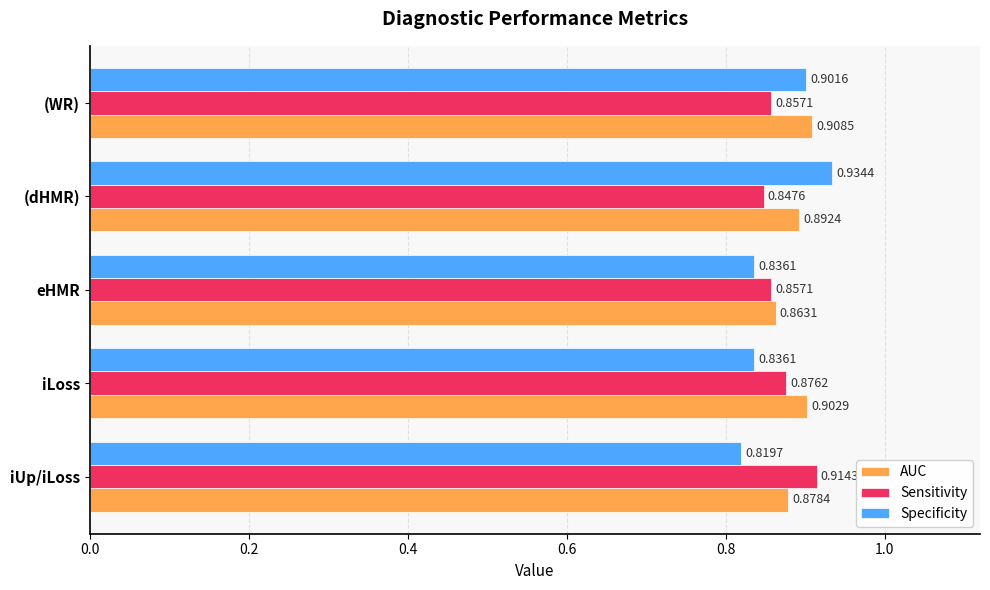

What are all the series names shown in the legend?

AUC, Sensitivity, Specificity